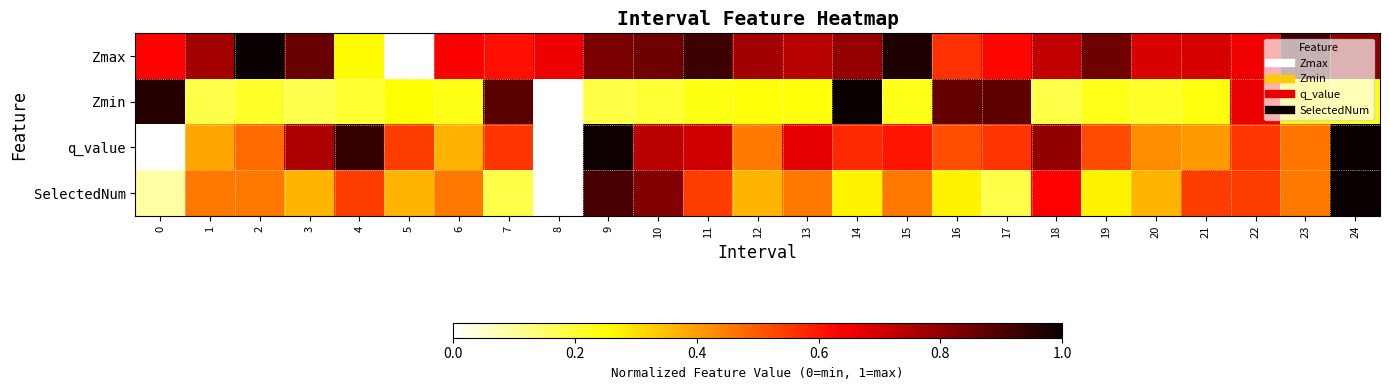

Reading left to right, what are all the values shown in this chart?

Zmax: 0=0.6	1=0.8	2=1.0	3=0.9	4=0.3	5=0.0	6=0.6	7=0.6	8=0.7	9=0.8	10=0.8	11=0.9	12=0.8	13=0.7	14=0.8	15=1.0	16=0.6	17=0.6	18=0.7	19=0.8	20=0.7	21=0.7	22=0.7	23=0.9	24=0.8
Zmin: 0=1.0	1=0.2	2=0.2	3=0.2	4=0.2	5=0.3	6=0.2	7=0.9	8=0.0	9=0.2	10=0.2	11=0.2	12=0.2	13=0.2	14=1.0	15=0.2	16=0.9	17=0.9	18=0.2	19=0.2	20=0.2	21=0.2	22=0.7	23=0.3	24=0.2
q_value: 0=0.0	1=0.4	2=0.5	3=0.8	4=0.9	5=0.5	6=0.4	7=0.6	8=0.0	9=1.0	10=0.7	11=0.7	12=0.4	13=0.7	14=0.6	15=0.6	16=0.5	17=0.6	18=0.8	19=0.5	20=0.4	21=0.4	22=0.6	23=0.5	24=1.0
SelectedNum: 0=0.1	1=0.5	2=0.5	3=0.4	4=0.5	5=0.4	6=0.5	7=0.2	8=0.0	9=0.9	10=0.8	11=0.5	12=0.4	13=0.5	14=0.3	15=0.5	16=0.3	17=0.2	18=0.6	19=0.3	20=0.4	21=0.5	22=0.5	23=0.5	24=1.0